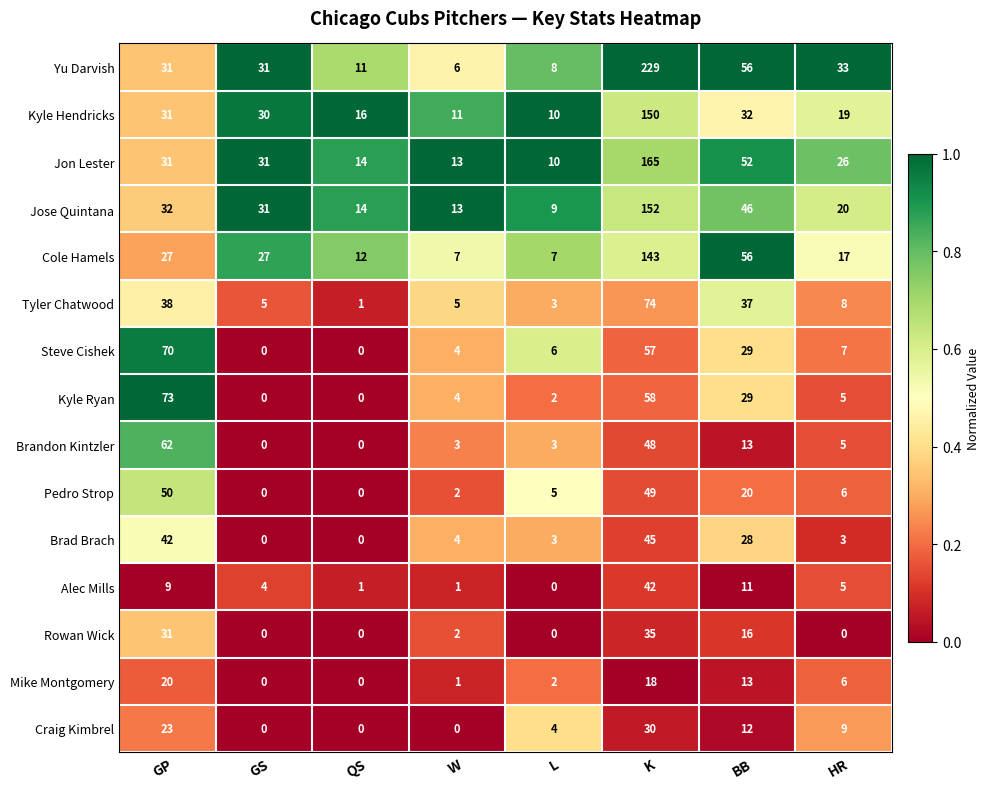

True or false: Jose Quintana has a value of 152 at K.

True